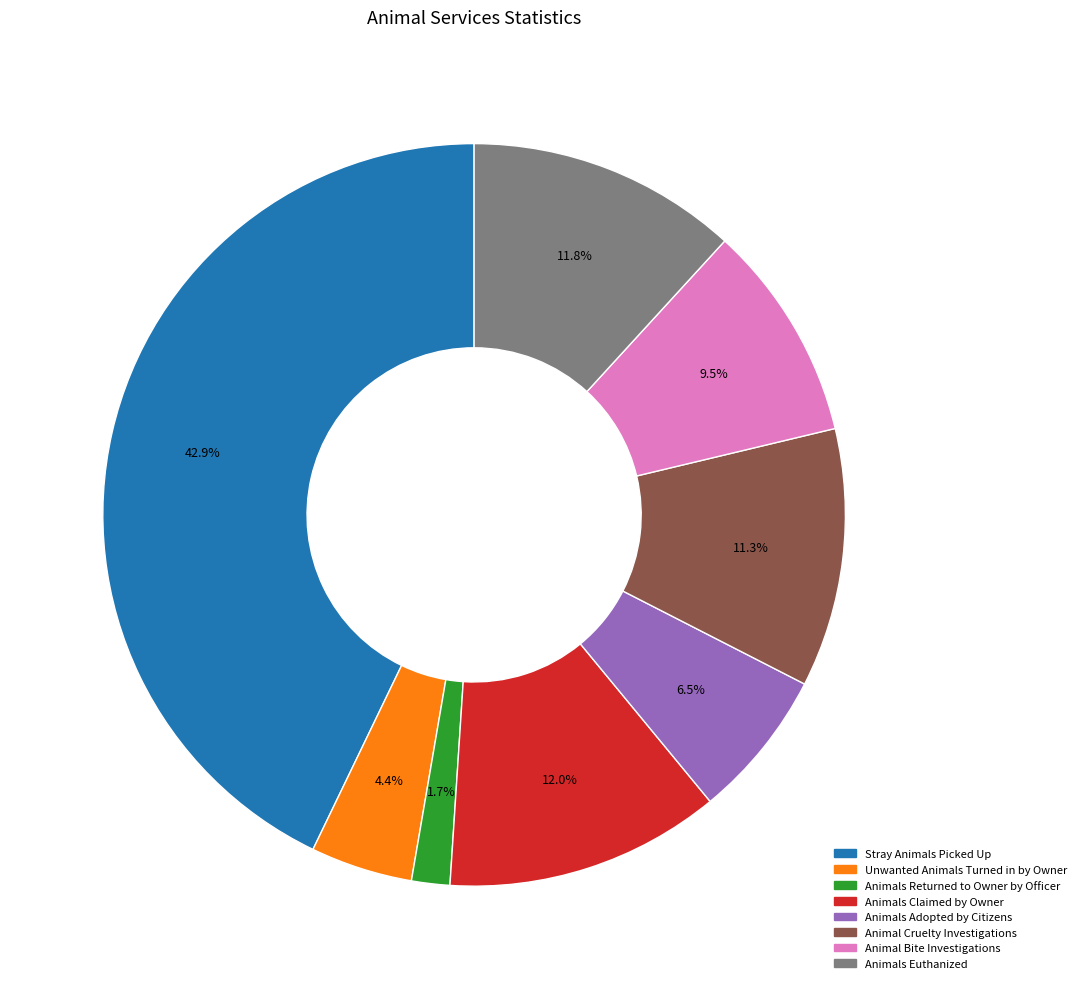

To the nearest percent, what percentage of the pie is Animals Euthanized?

12%